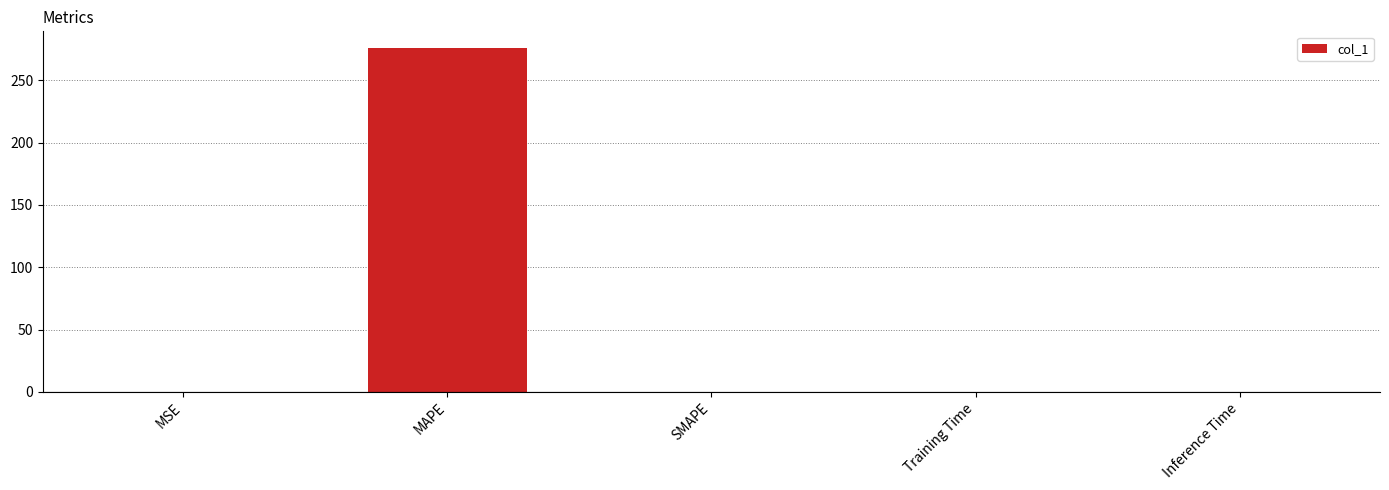

What is the change in value from MAPE to SMAPE?

-275.6